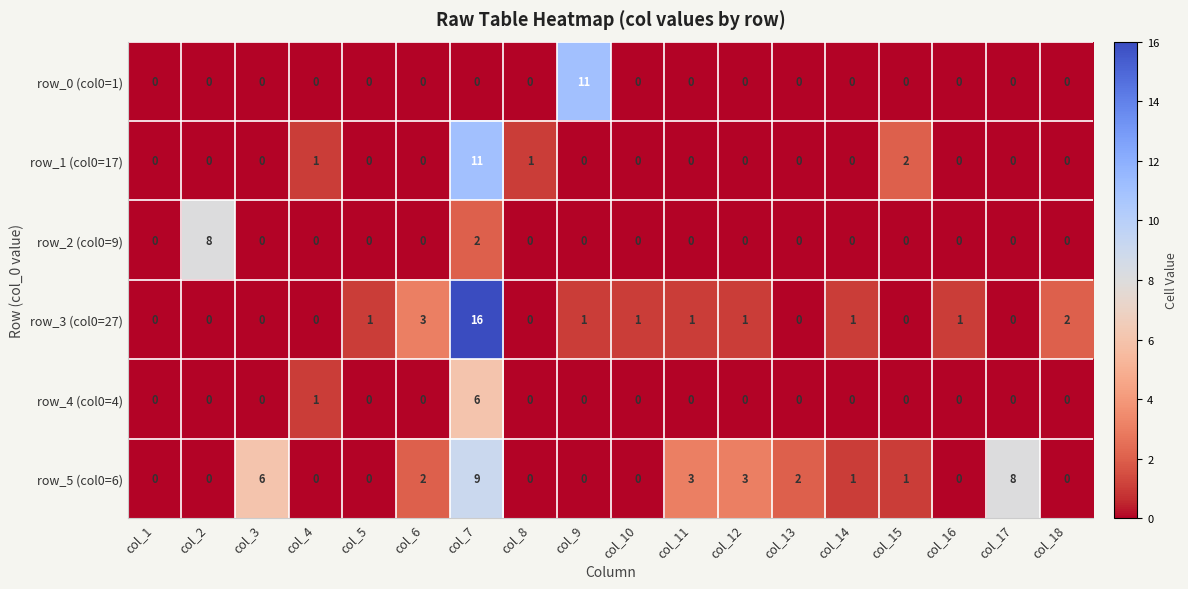

What is the approximate value of row_3 (col0=27) at col_6?

3